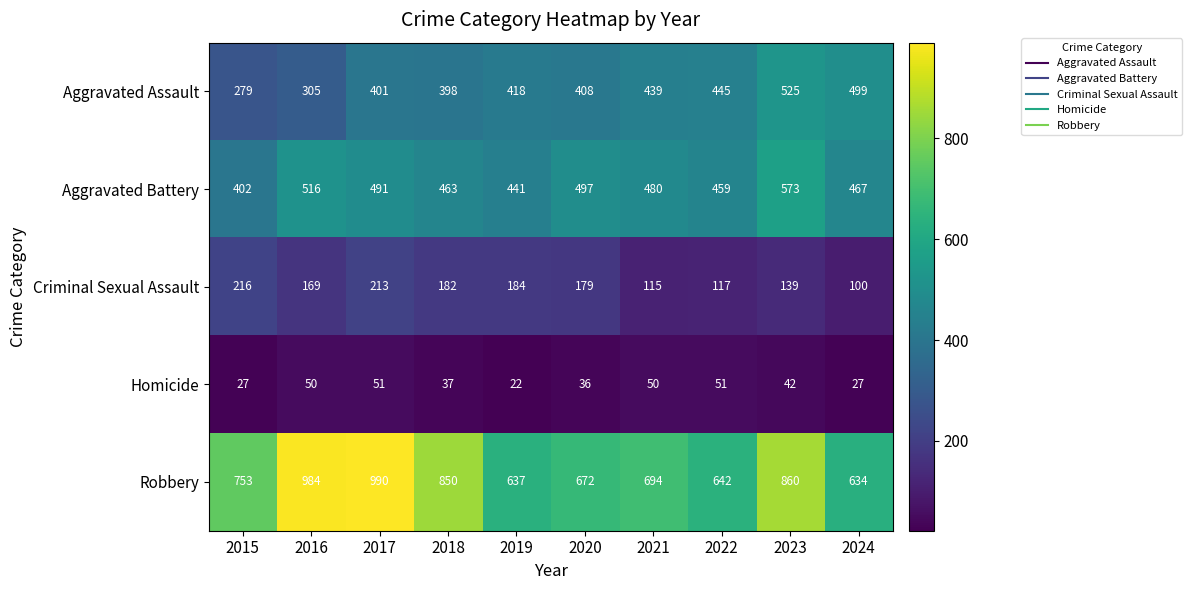

At 2020, list the series in order from largest to smallest.

Robbery, Aggravated Battery, Aggravated Assault, Criminal Sexual Assault, Homicide